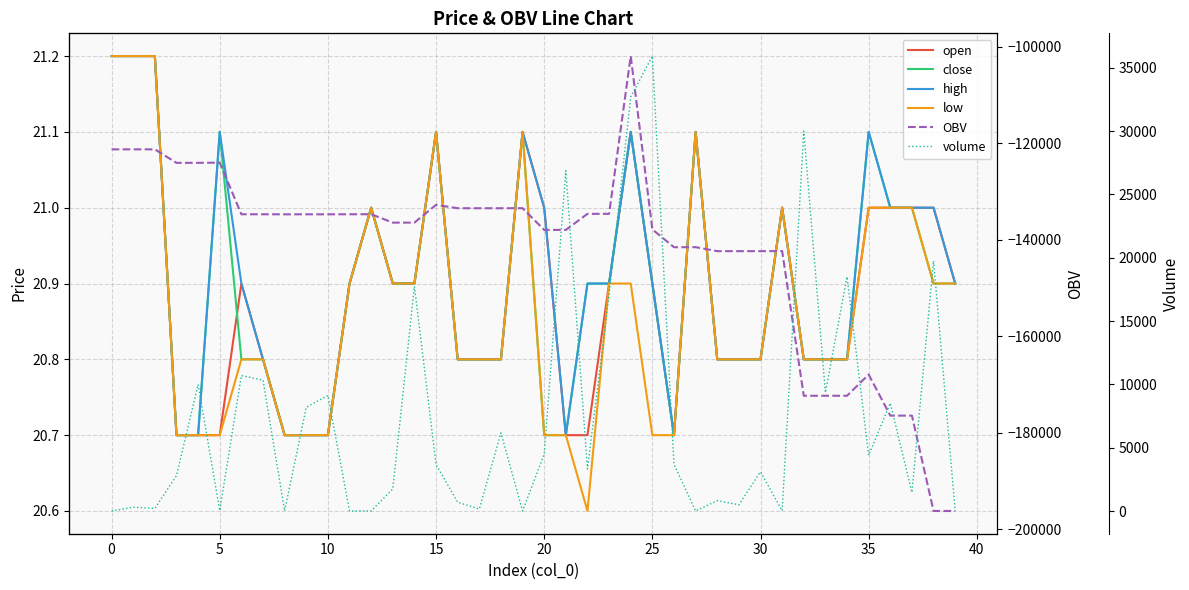

In close, how many points are lower than both neighbors (excluding endpoints)?

1